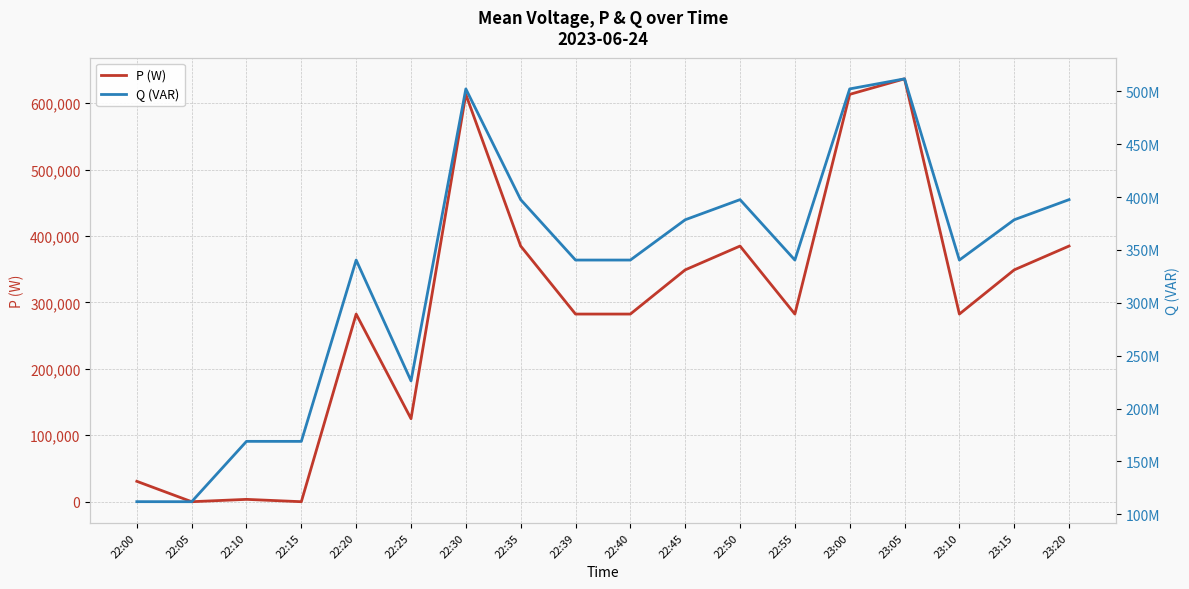

List the series in order of their overall mean, lowest first.

P (W), Q (VAR)